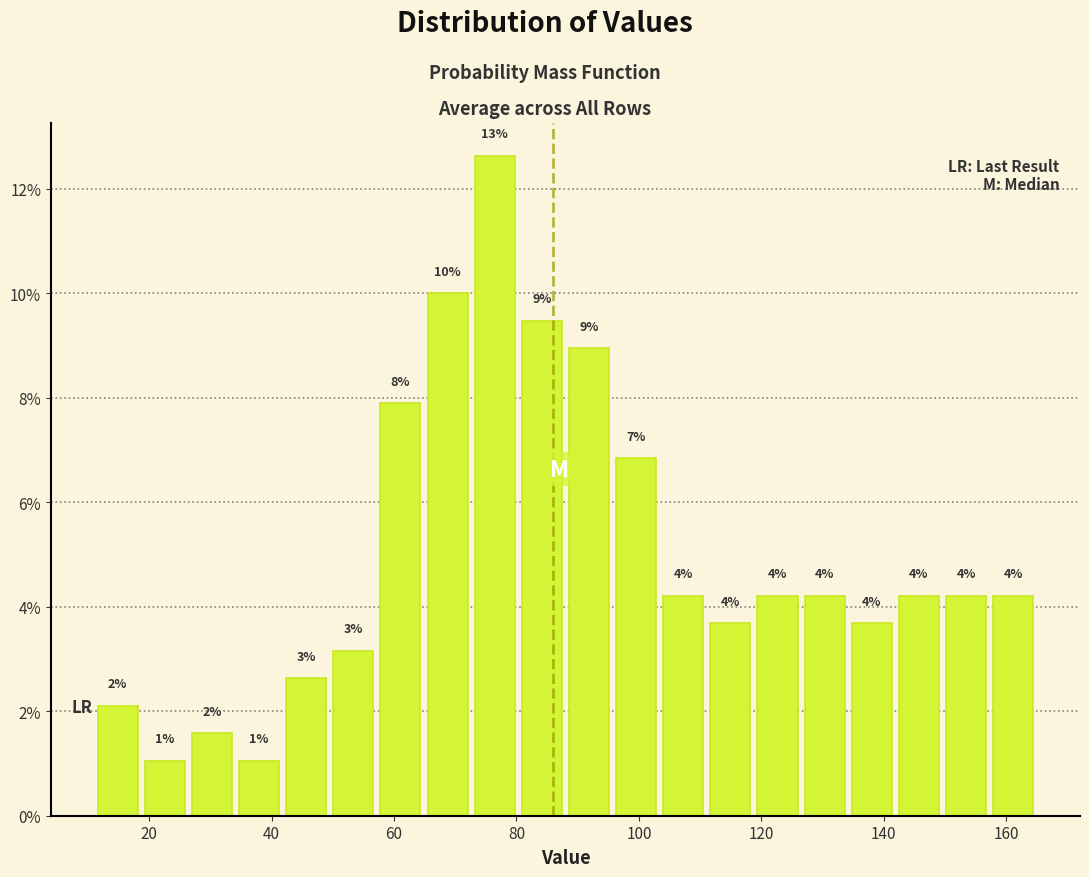

Read against the x-axis, roughly where is the centre of the tallest bar?

76